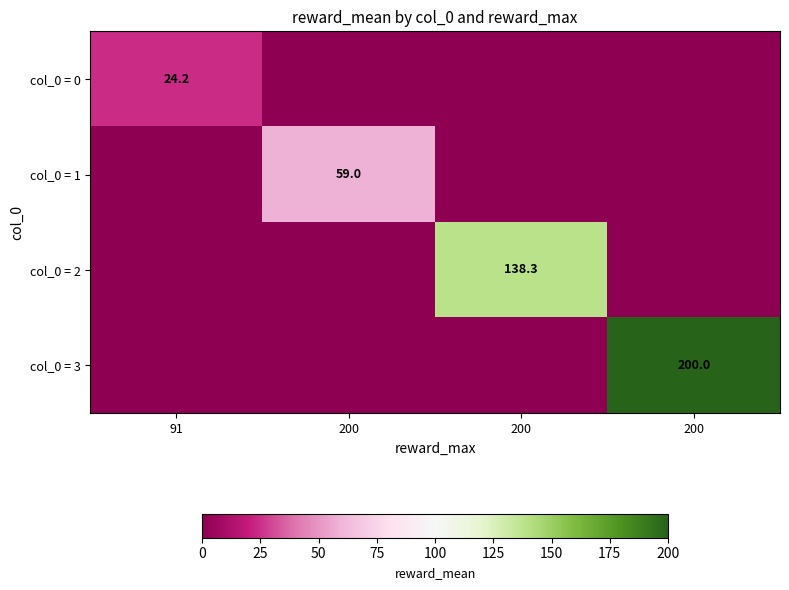

At how many categories does at least one series exceed 117?

2